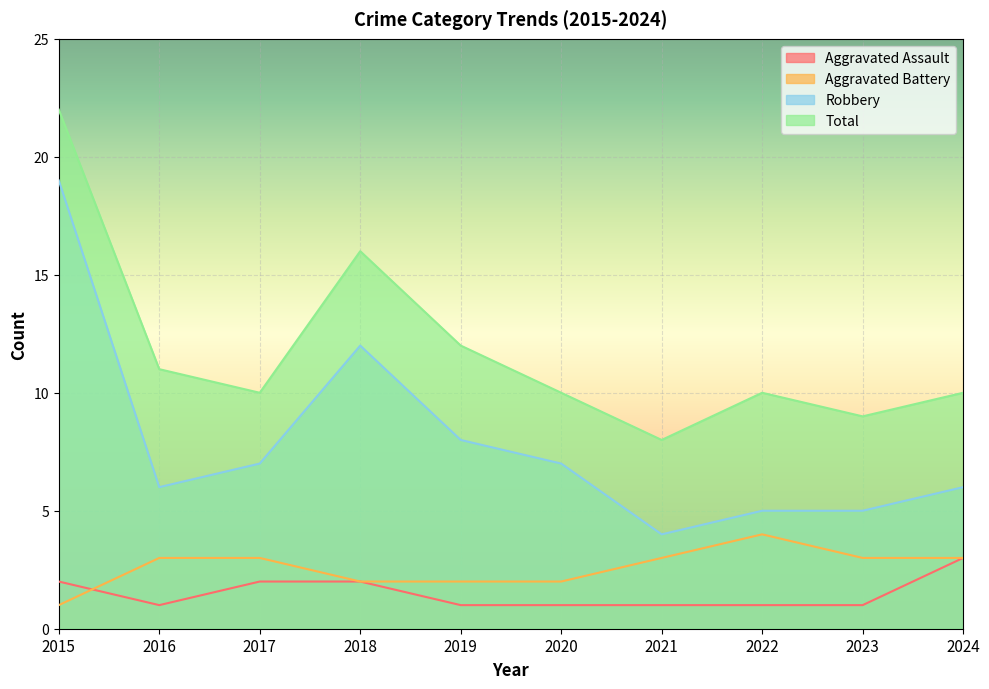

How many lines are shown in the chart?

4